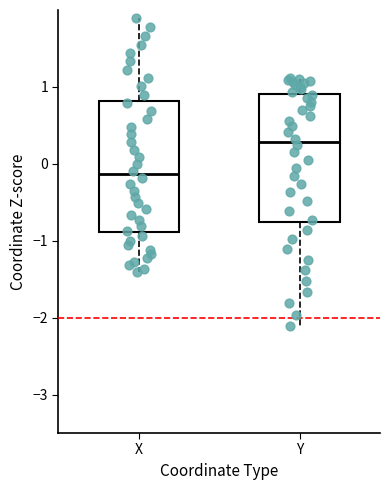

Reading left to right, read every box against the y-axis: the position of its median line, the range the box covers, and the ends of its whiskers. The values are not printed on the chart, so give them approximately, as read against the axis.

X: median -0.1, box -0.9 to 0.8, whiskers -1.4 to 1.9
Y: median 0.3, box -0.8 to 0.9, whiskers -2.1 to 1.1